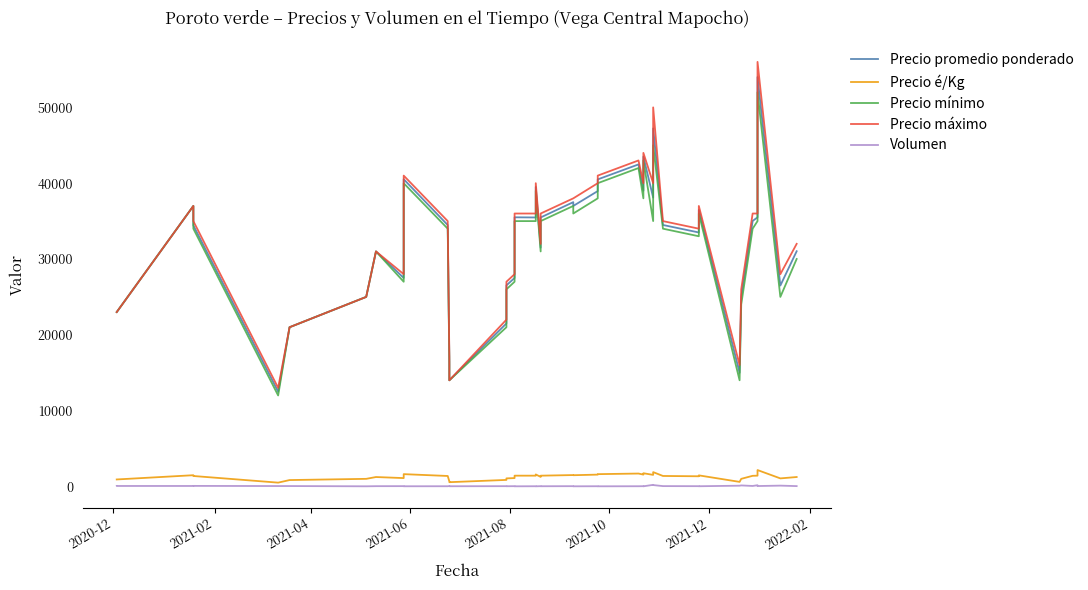

True or false: Precio promedio ponderado has more than 1 points higher than both neighbors.

True